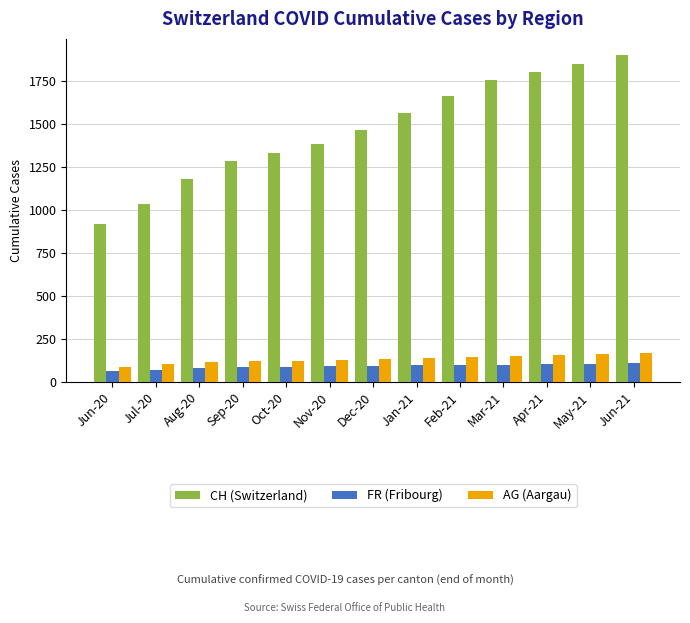

What value does the AG (Aargau) series have at Jun-20?

88